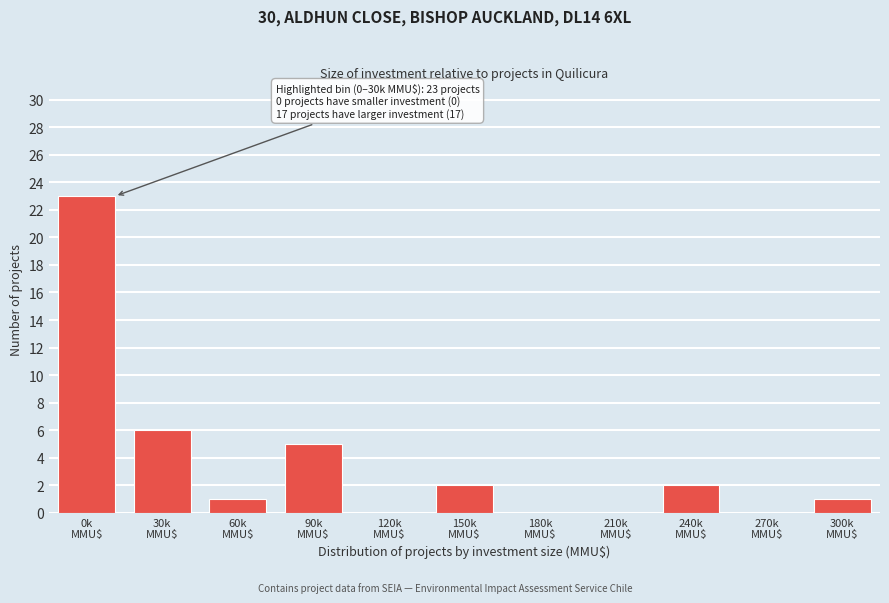

What is the greatest value displayed?

23